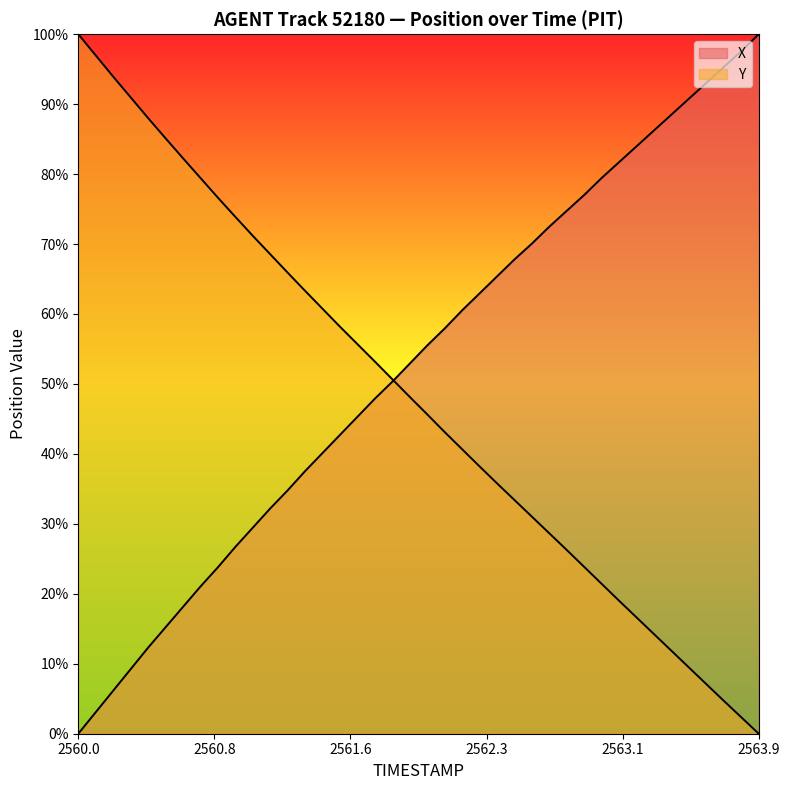

What is the difference between the maximum and minimum values in the Y series?

100.0